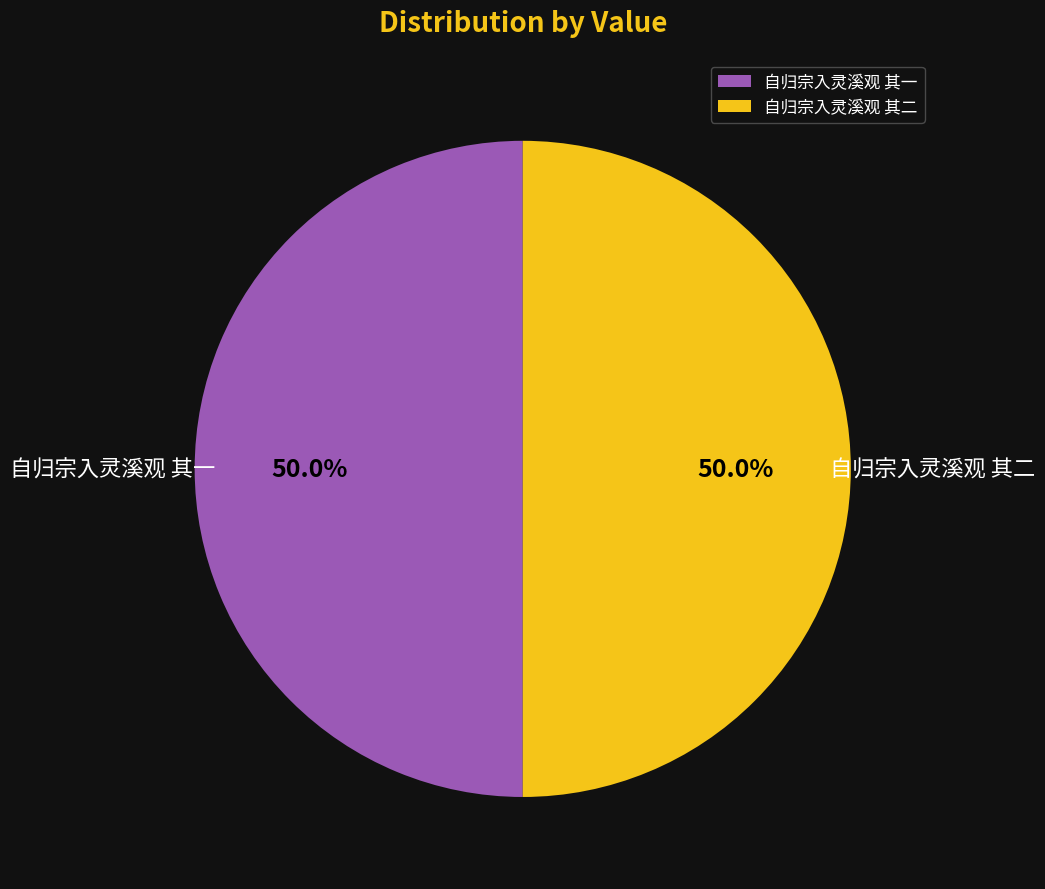

How many segments does this pie chart have?

2